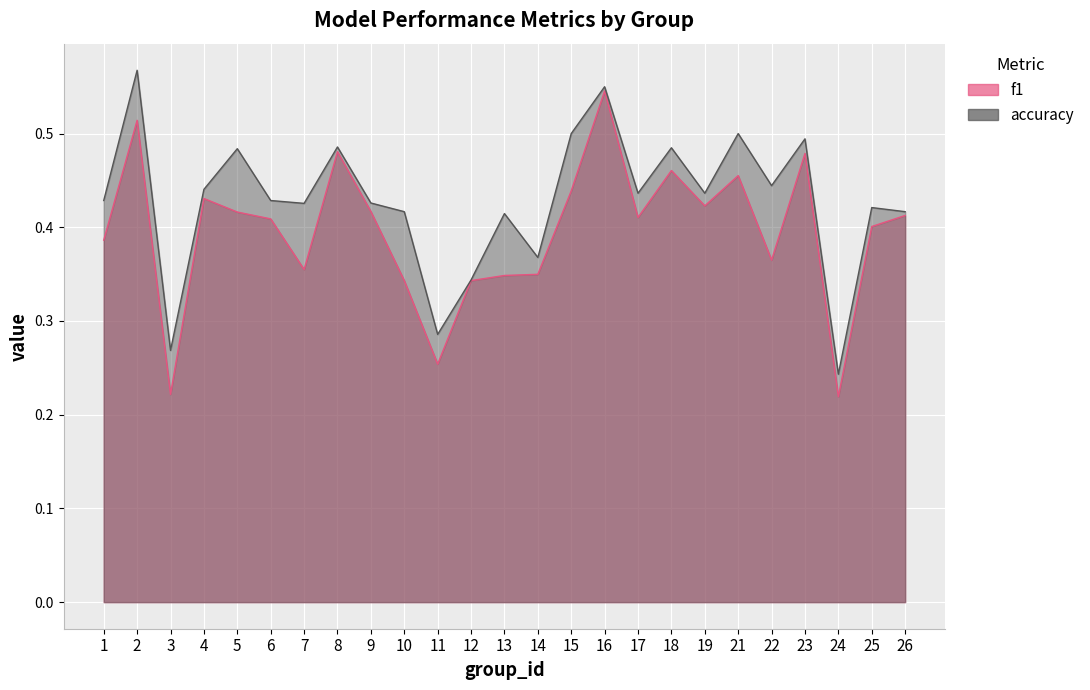

At which category does accuracy reach its first local valley?

3